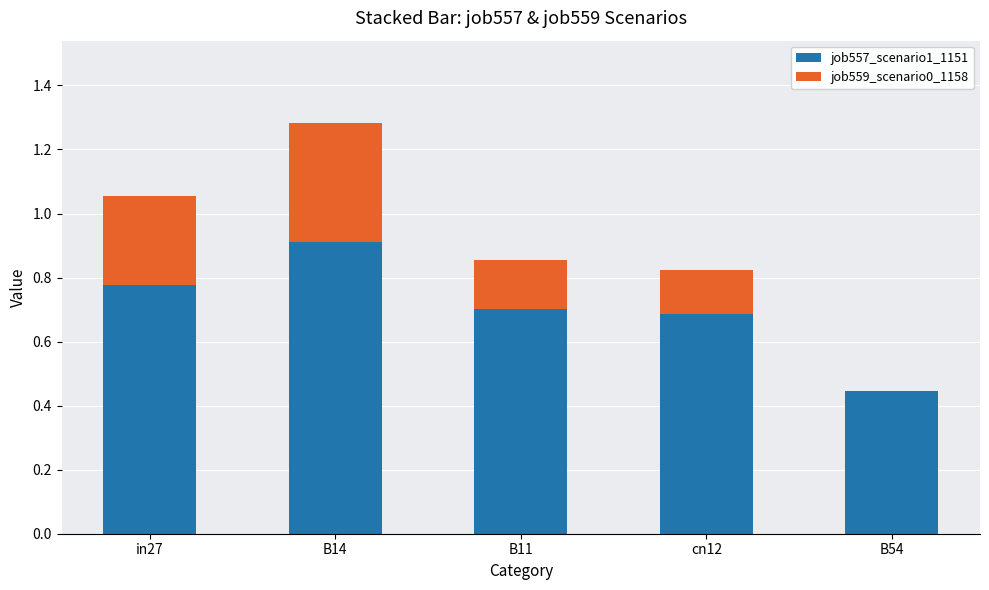

What is the total value across all series at in27?

1.1